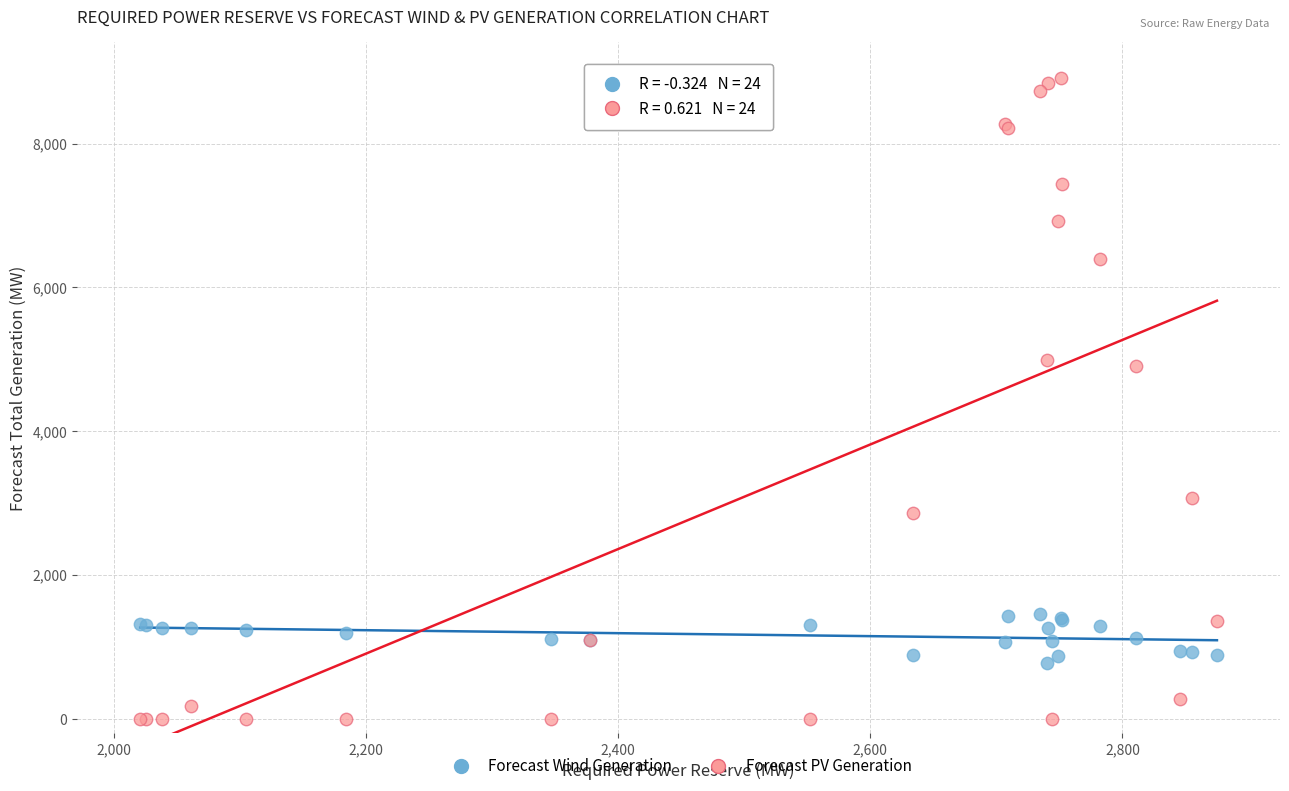

Which series has the largest Y range (max minus min)?

Forecast PV Generation